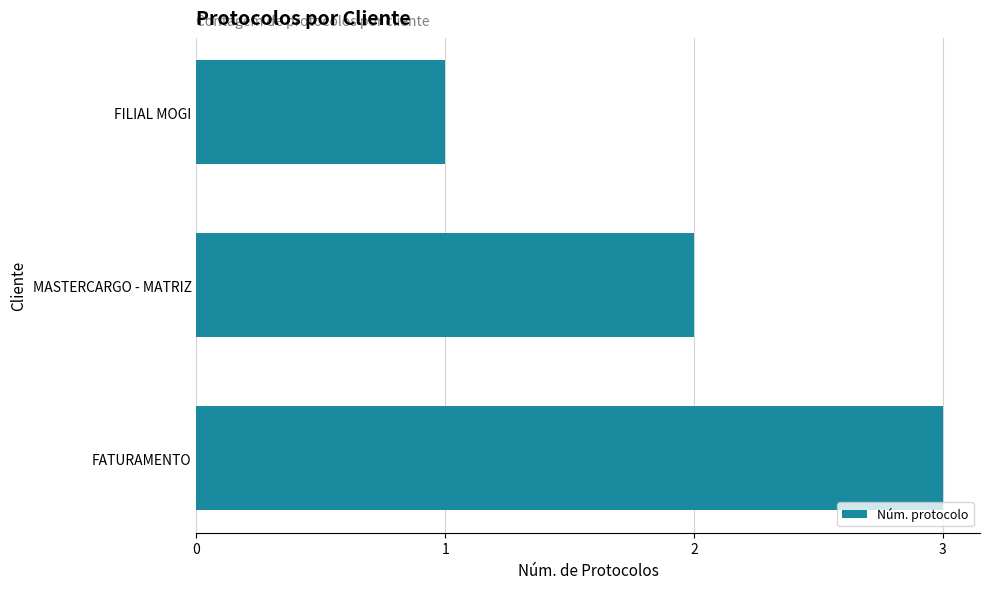

How many bars are there in total?

3